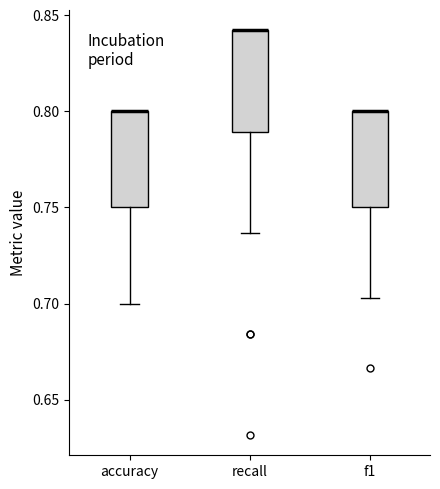

Reading left to right, read every box against the y-axis: the position of its median line, the range the box covers, and the ends of its whiskers. The values are not printed on the chart, so give them approximately, as read against the axis.

accuracy: median 0.800 (drawn on the box's upper edge), box 0.750 to 0.800, whiskers 0.700 to 0.800
recall: median 0.840 (drawn on the box's upper edge), box 0.790 to 0.840, whiskers 0.735 to 0.840
f1: median 0.800 (drawn on the box's upper edge), box 0.750 to 0.800, whiskers 0.705 to 0.800